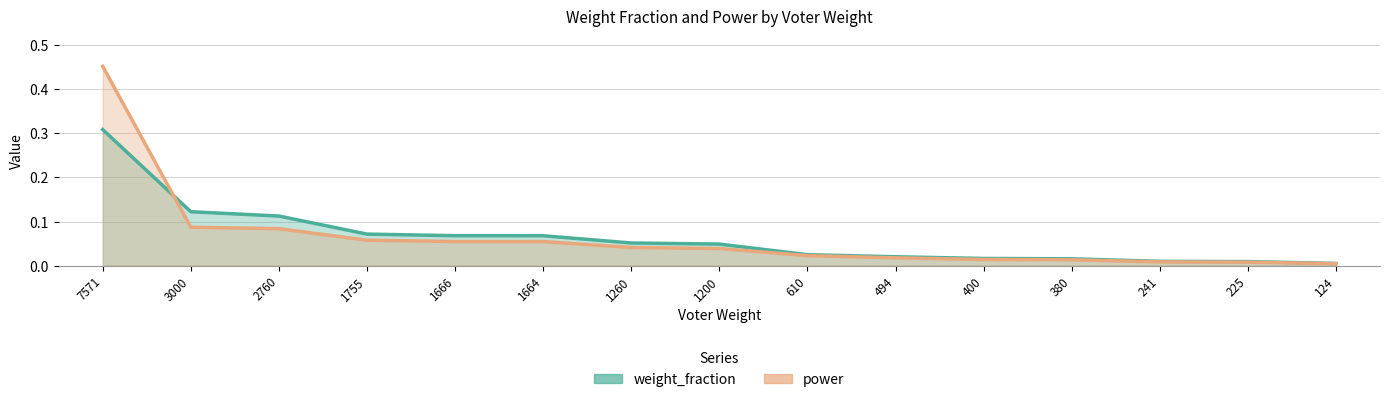

Reading left to right, what are all the values shown in this chart?

weight_fraction line: 7571=0.3	3000=0.1	2760=0.1	1755=0.1	1666=0.1	1664=0.1	1260=0.1	1200=0.0	610=0.0	494=0.0	400=0.0	380=0.0	241=0.0	225=0.0	124=0.0
power line: 7571=0.5	3000=0.1	2760=0.1	1755=0.1	1666=0.1	1664=0.1	1260=0.0	1200=0.0	610=0.0	494=0.0	400=0.0	380=0.0	241=0.0	225=0.0	124=0.0